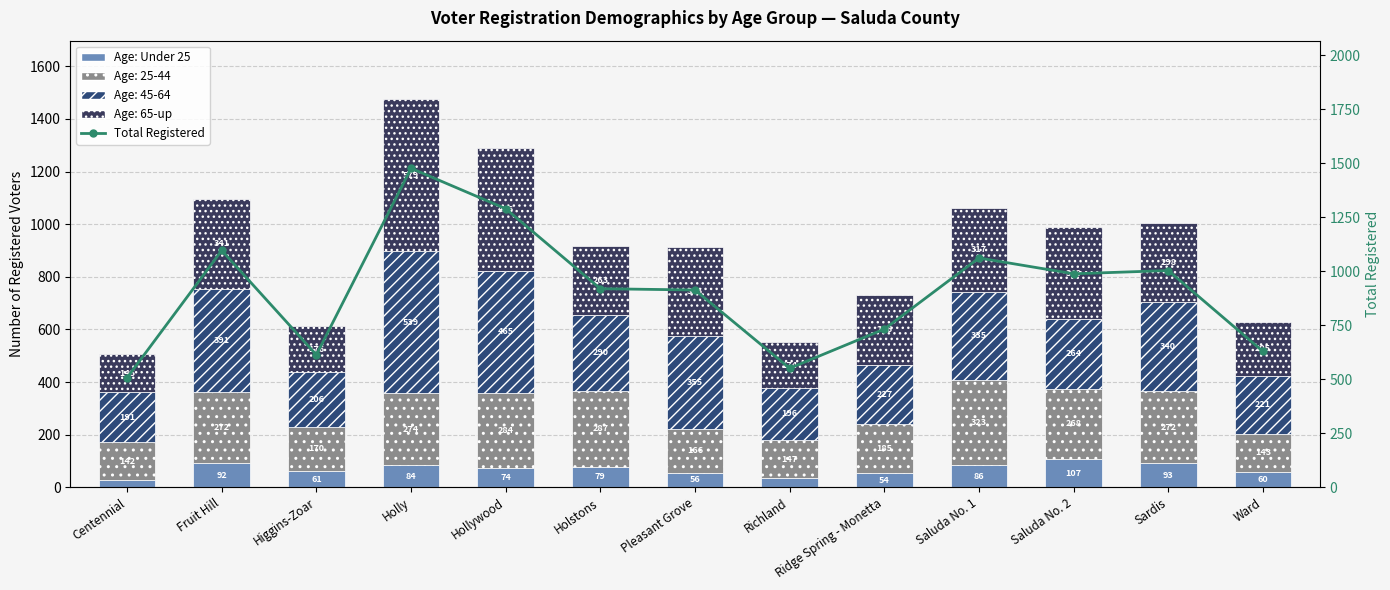

At which label does Total Registered reach its peak?

Holly